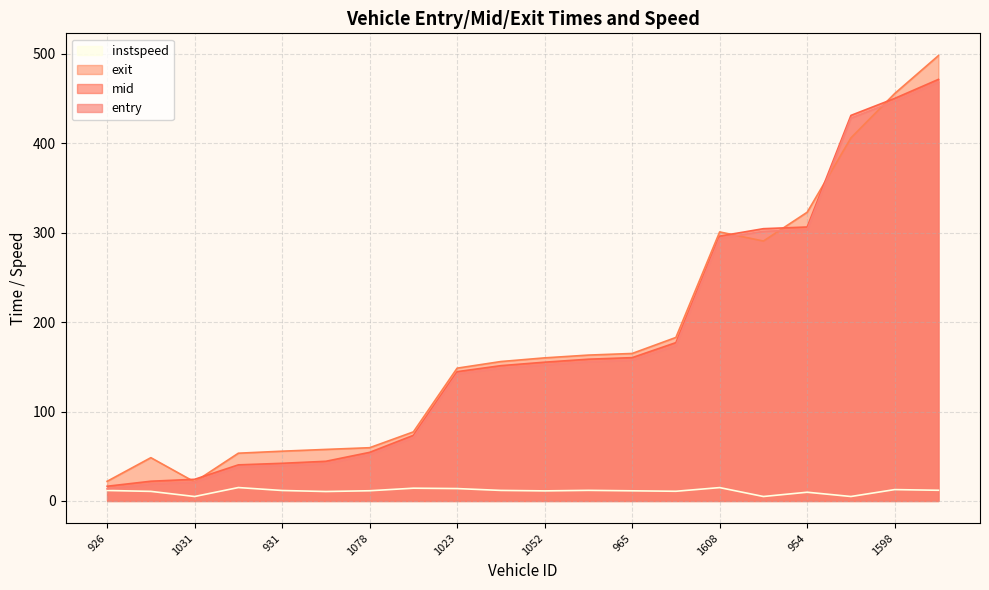

Which series has the largest total across all categories?

exit